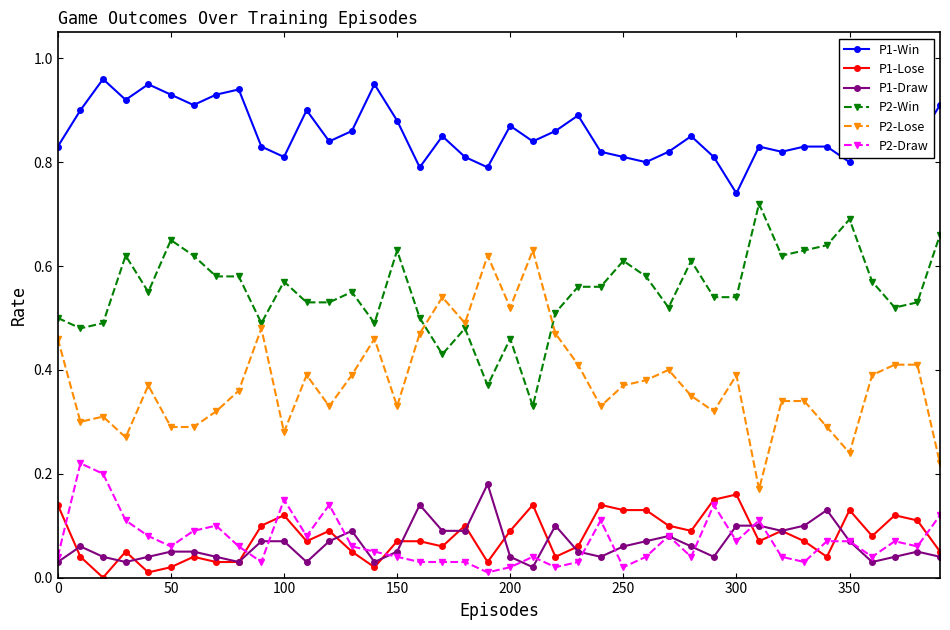

True or false: P2-Lose has more than 0 interior local peaks.

True